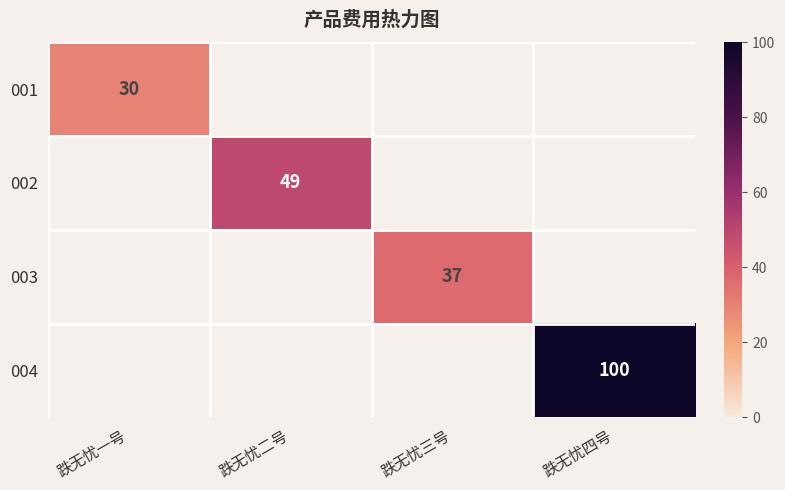

Is it true that 001 equals 43 at 跌无忧一号?

False